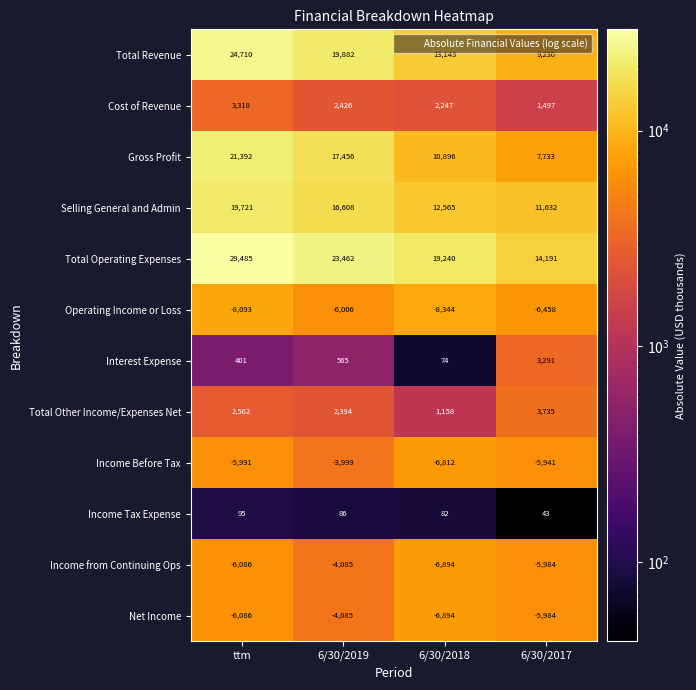

Read the Cost of Revenue value at 6/30/2019, to the nearest 10.

2430